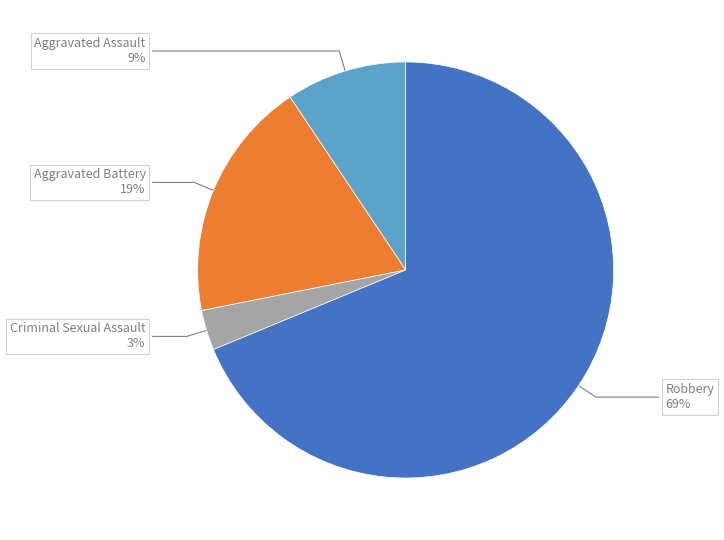

Is there any slice that represents more than half of the pie?

Yes